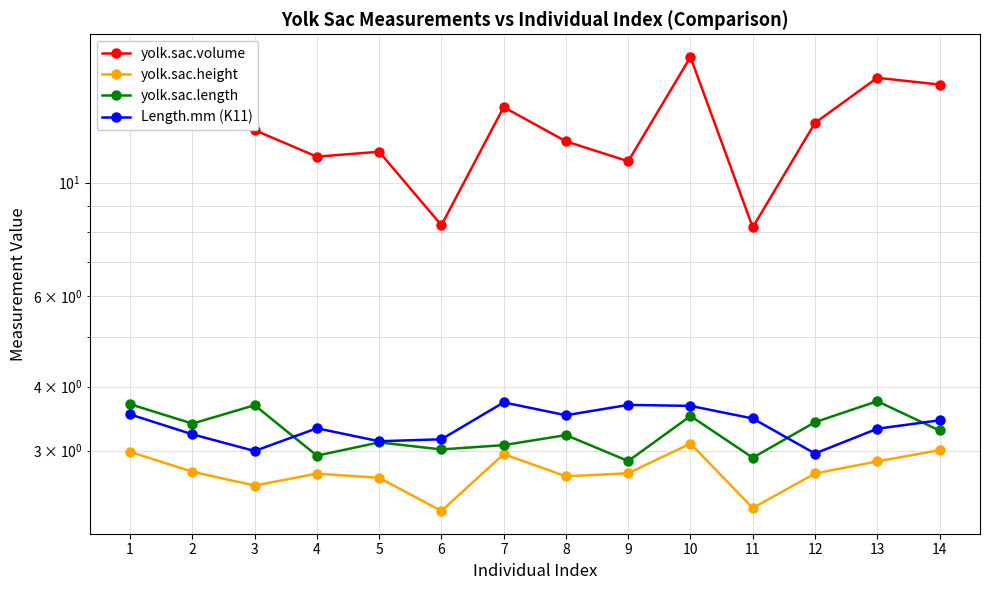

Which has a higher value, 3 or 6?

3